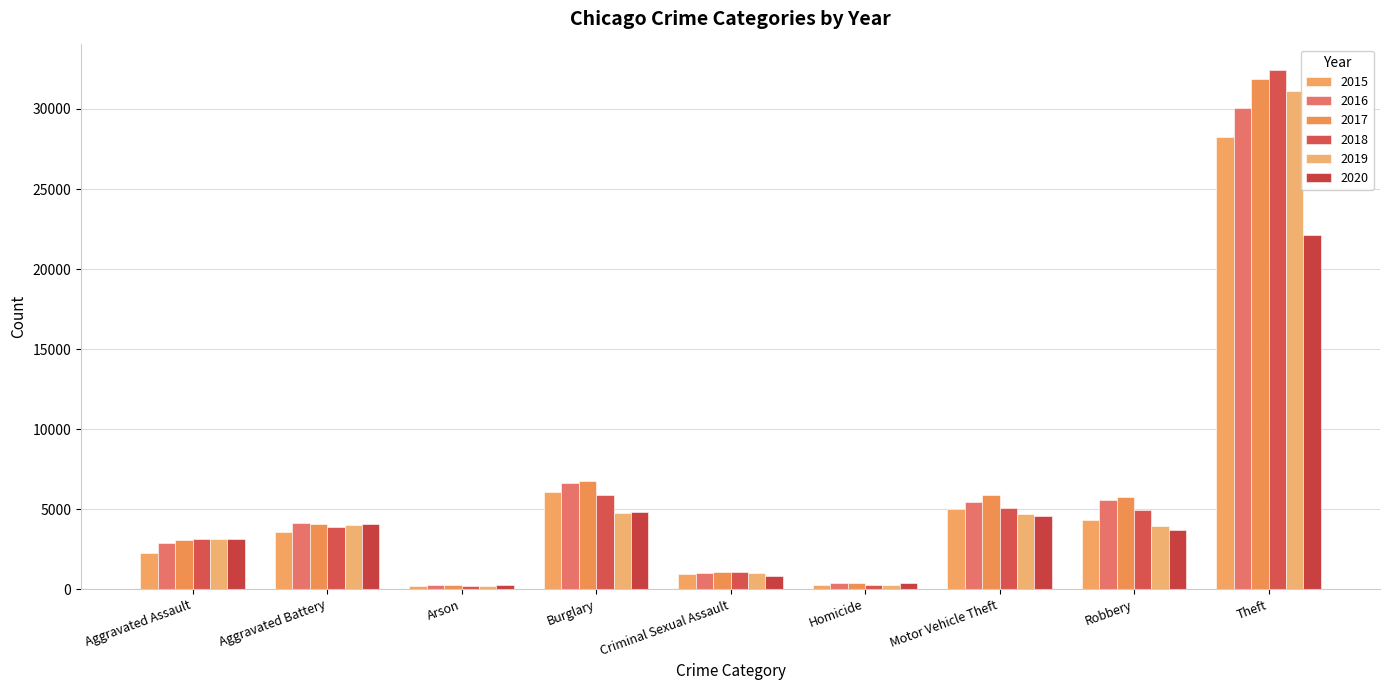

At which category is the sum across all series the highest?

Theft